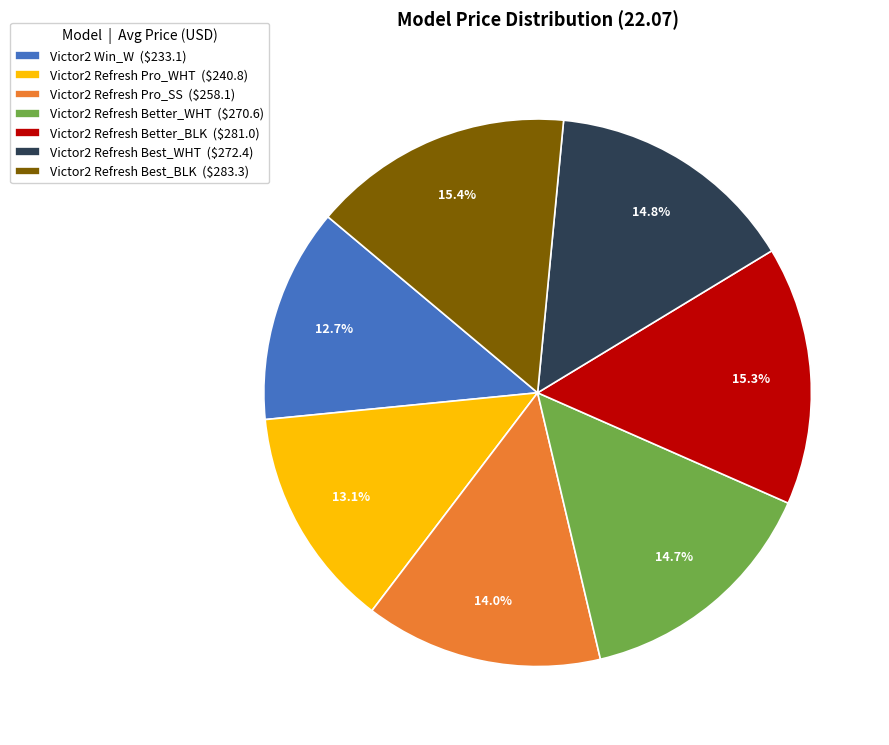

Does Victor2 Refresh Better_WHT ($270.6) represent more than half of the total?

No